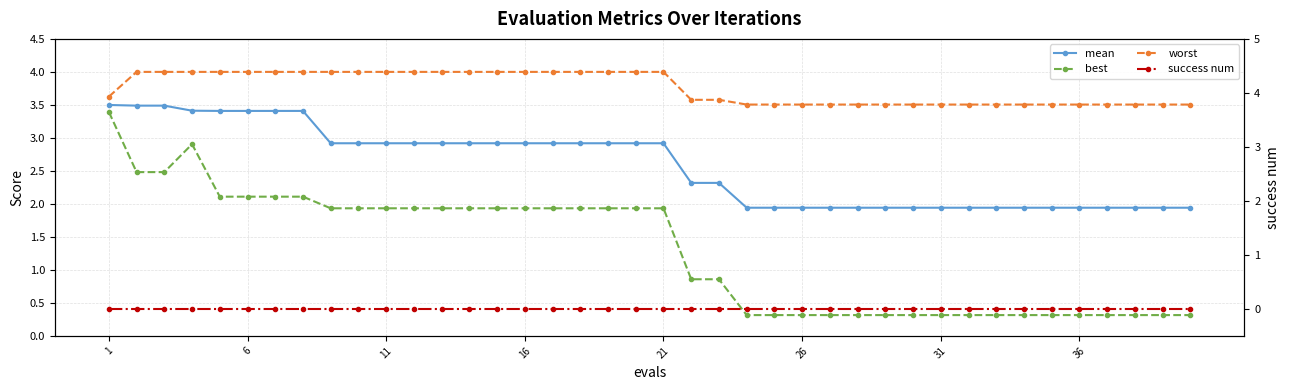

Reading left to right, what are all the values shown in this chart?

mean: 3.5	3.5	3.5	3.4	3.4	3.4	3.4	3.4	2.9	2.9	2.9	2.9	2.9	2.9	2.9	2.9	2.9	2.9	2.9	2.9	2.9	2.3	2.3	1.9	1.9	1.9	1.9	1.9	1.9	1.9	1.9	1.9	1.9	1.9	1.9	1.9	1.9	1.9	1.9	1.9
best: 3.4	2.5	2.5	2.9	2.1	2.1	2.1	2.1	1.9	1.9	1.9	1.9	1.9	1.9	1.9	1.9	1.9	1.9	1.9	1.9	1.9	0.9	0.9	0.3	0.3	0.3	0.3	0.3	0.3	0.3	0.3	0.3	0.3	0.3	0.3	0.3	0.3	0.3	0.3	0.3
worst: 3.6	4.0	4.0	4.0	4.0	4.0	4.0	4.0	4.0	4.0	4.0	4.0	4.0	4.0	4.0	4.0	4.0	4.0	4.0	4.0	4.0	3.6	3.6	3.5	3.5	3.5	3.5	3.5	3.5	3.5	3.5	3.5	3.5	3.5	3.5	3.5	3.5	3.5	3.5	3.5
success num: 0.0	0.0	0.0	0.0	0.0	0.0	0.0	0.0	0.0	0.0	0.0	0.0	0.0	0.0	0.0	0.0	0.0	0.0	0.0	0.0	0.0	0.0	0.0	0.0	0.0	0.0	0.0	0.0	0.0	0.0	0.0	0.0	0.0	0.0	0.0	0.0	0.0	0.0	0.0	0.0